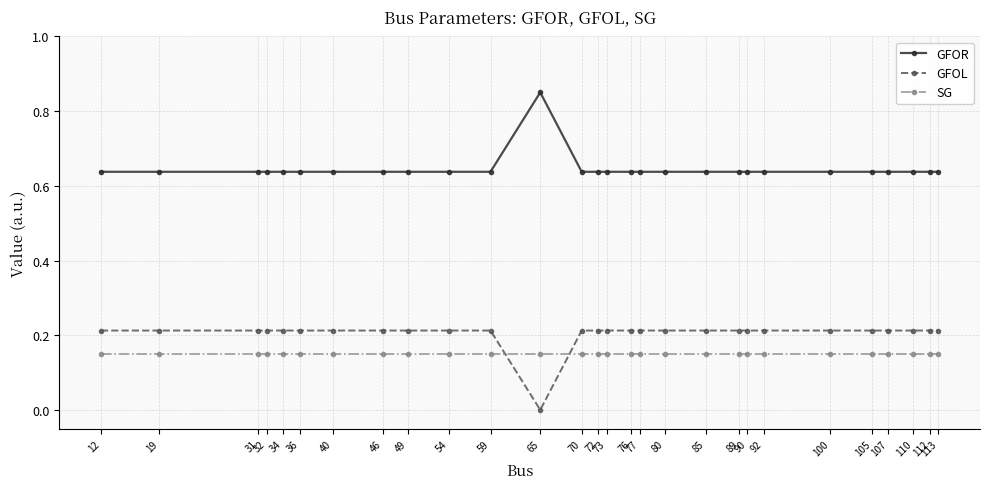

What is the sum of all GFOR values?

18.1